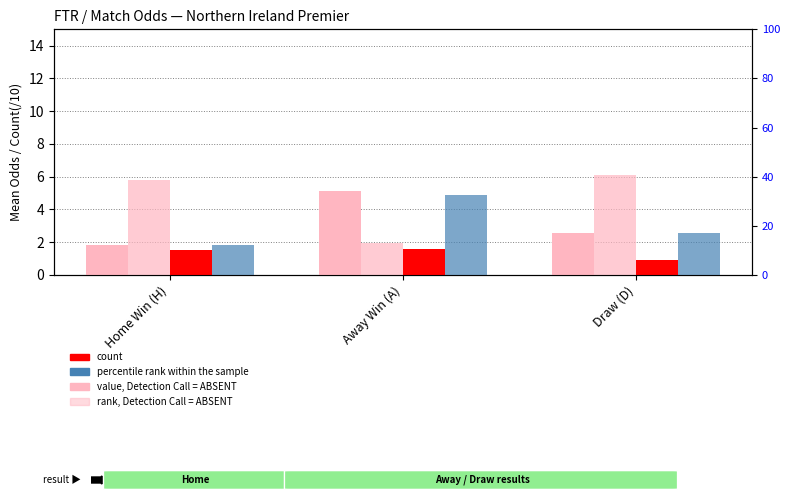

How many bars are there in total?

12